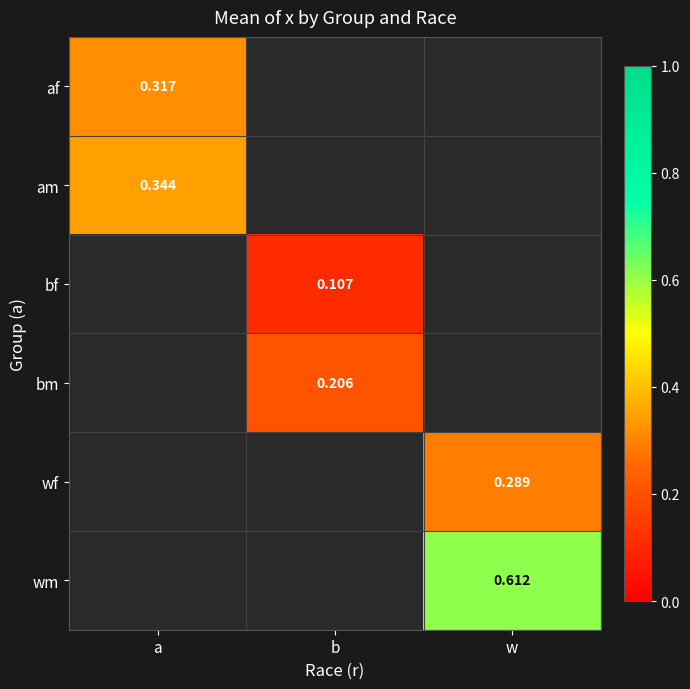

True or false: af has a value of 0.3 at a.

True